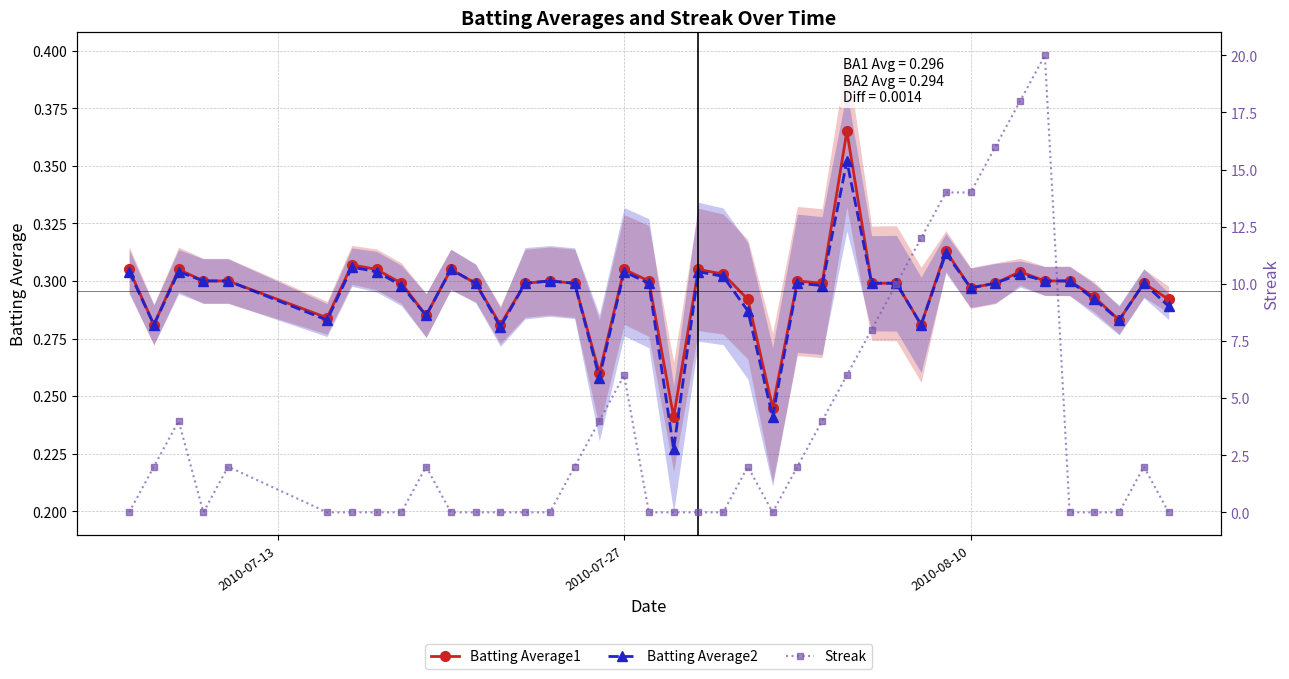

How many interior local peaks does the Batting Average2 series have?

11